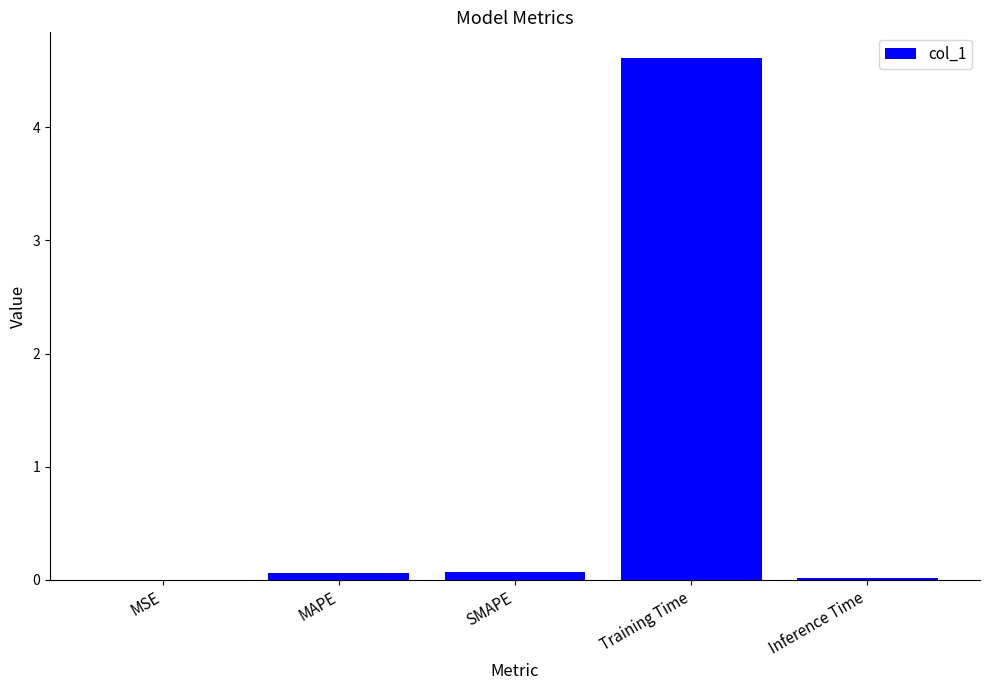

Between SMAPE and Training Time, which is larger?

Training Time